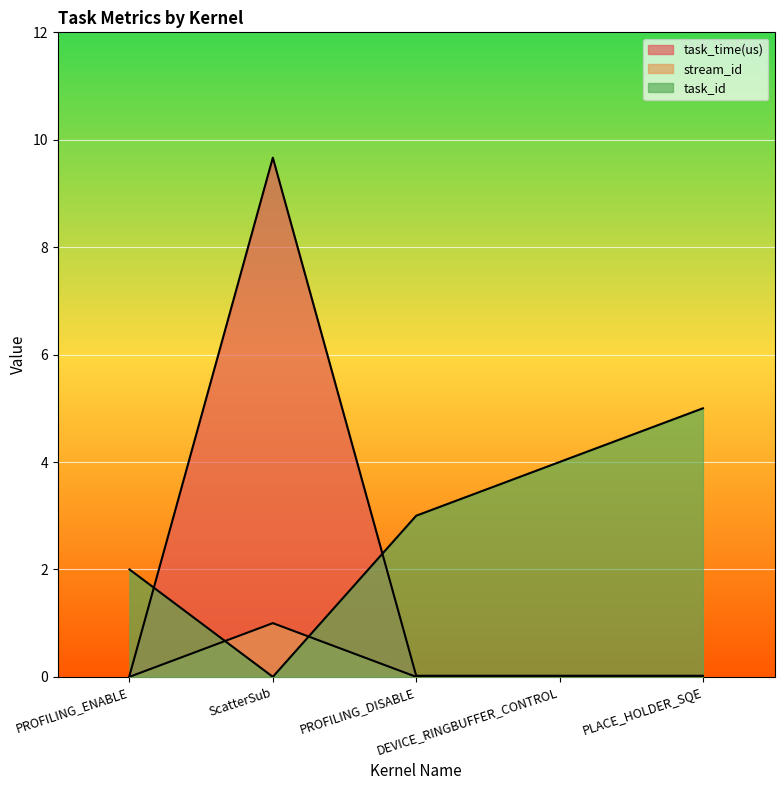

What is the average value of the task_time(us) series?

1.9